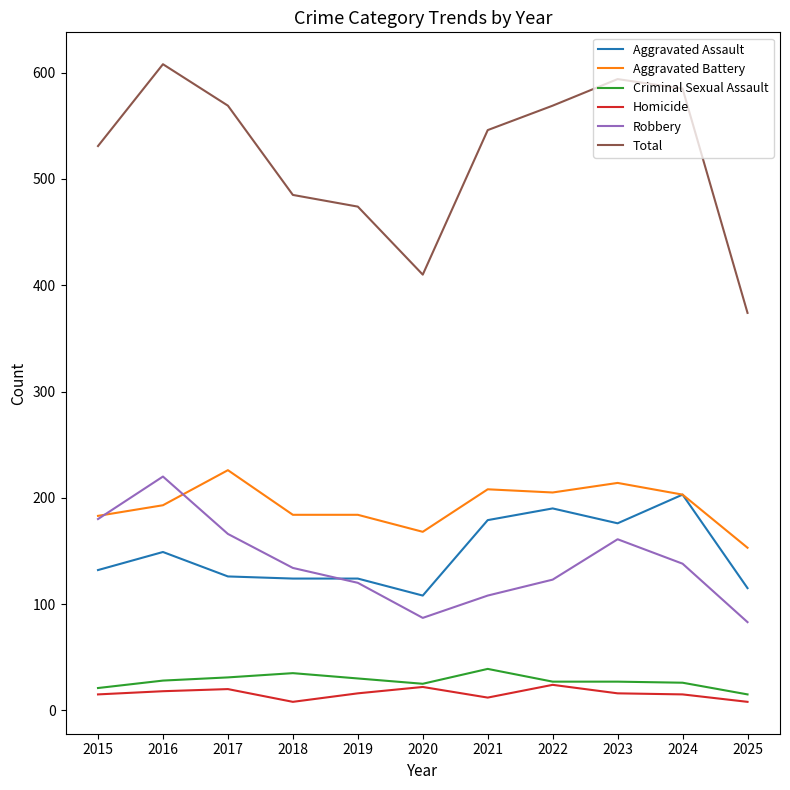

Rank the series at 2021 from lowest to highest value.

Homicide, Criminal Sexual Assault, Robbery, Aggravated Assault, Aggravated Battery, Total